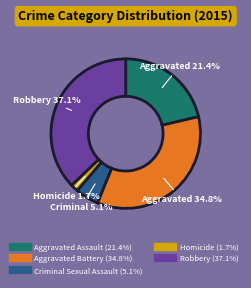

Which has a higher value, Robbery or Aggravated Assault?

Robbery